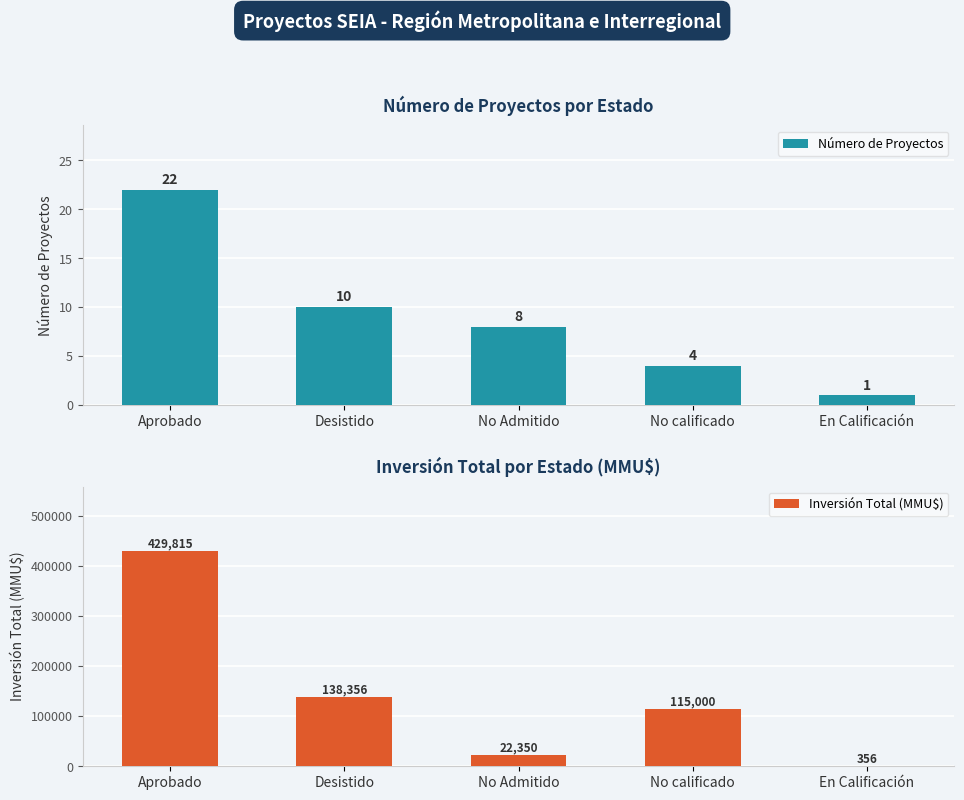

Count the number of data series in this chart.

2